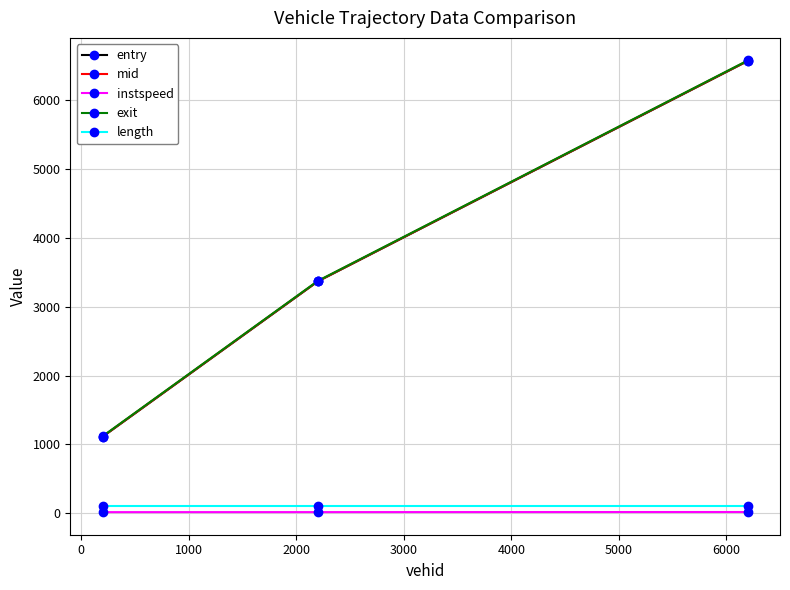

How many values in the mid series exceed 3372?

2